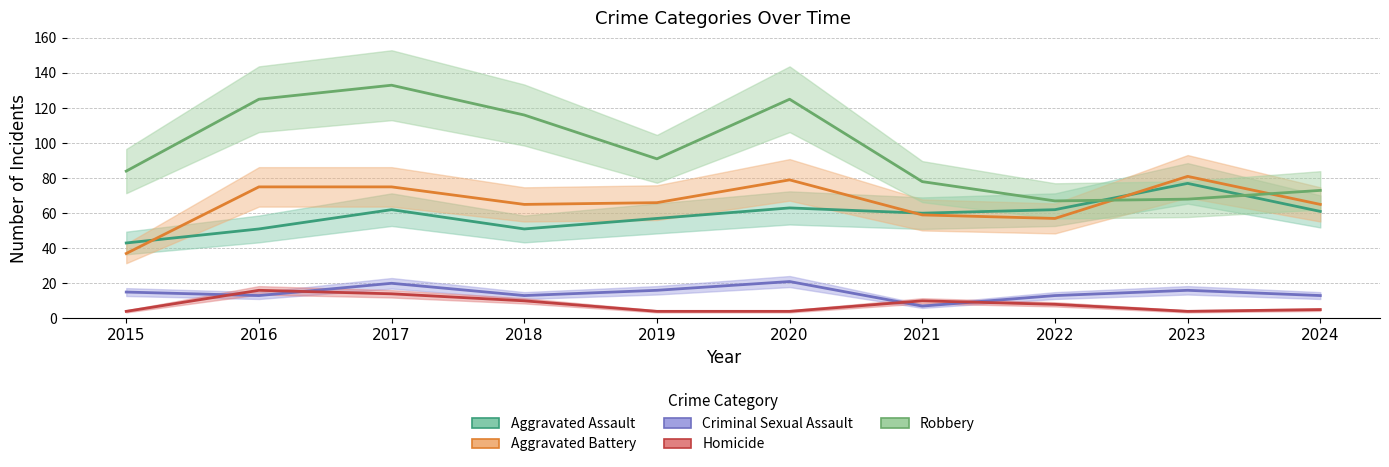

At 2015, list the series in order from smallest to largest.

Homicide, Criminal Sexual Assault, Aggravated Battery, Aggravated Assault, Robbery